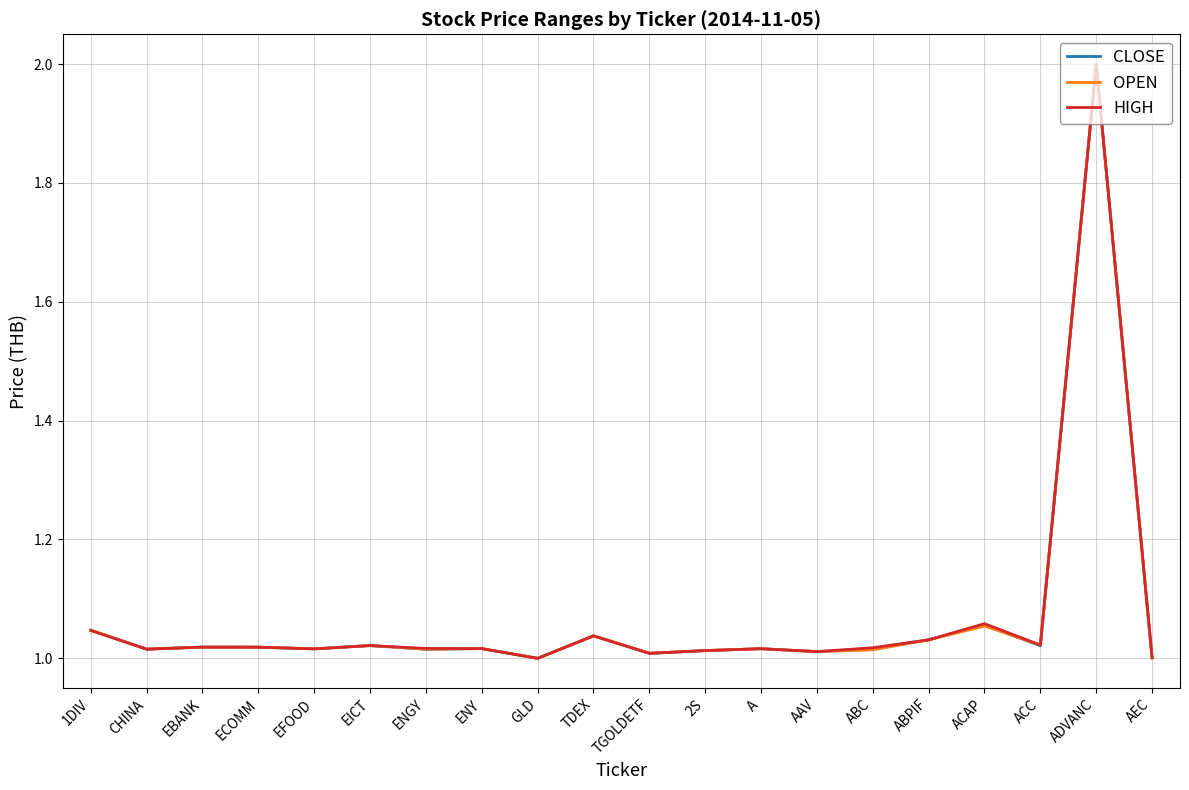

Is it true that CLOSE equals 1.5 at ACC?

False